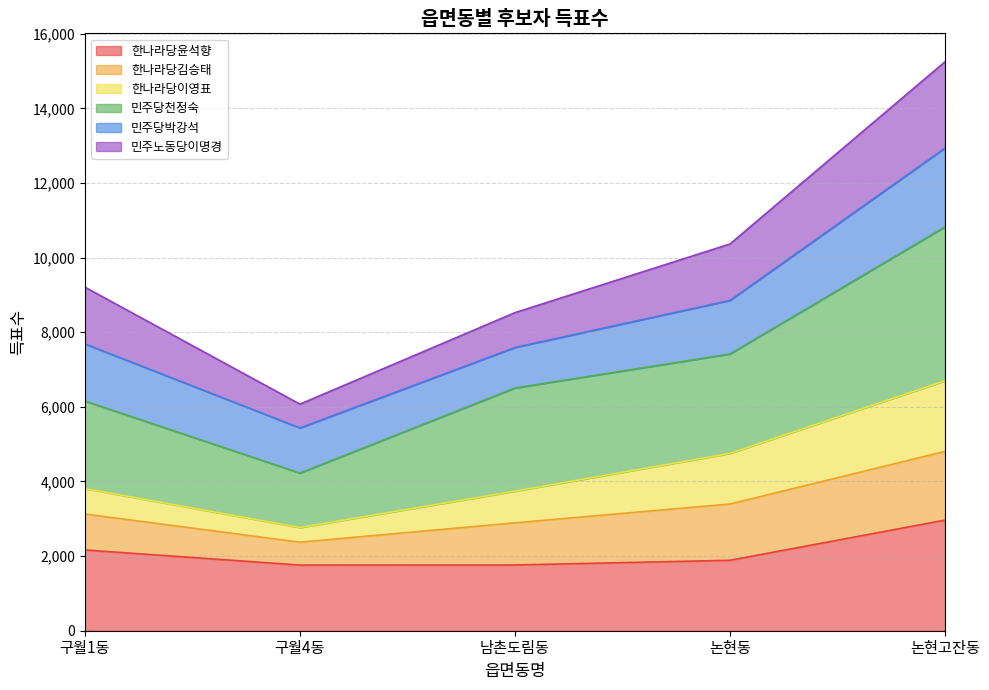

Read the 한나라당윤석향 value at 논현동.

1888